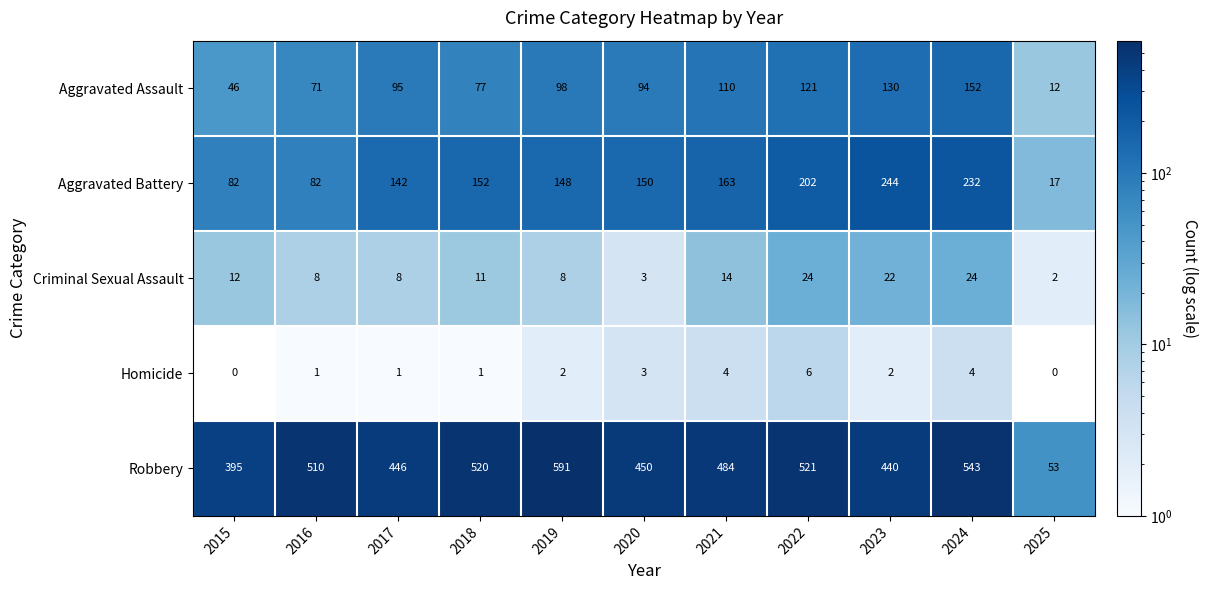

What is the spread (max minus min) of values at 2015?

395